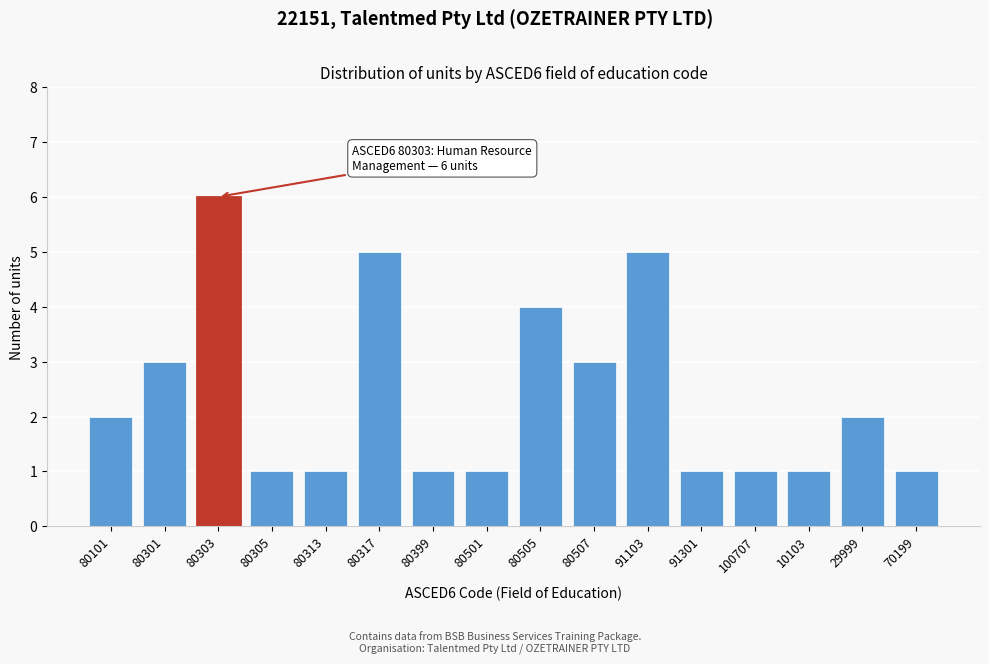

Reading left to right, extract all data points from this chart.

2	3	6	1	1	5	1	1	4	3	5	1	1	1	2	1